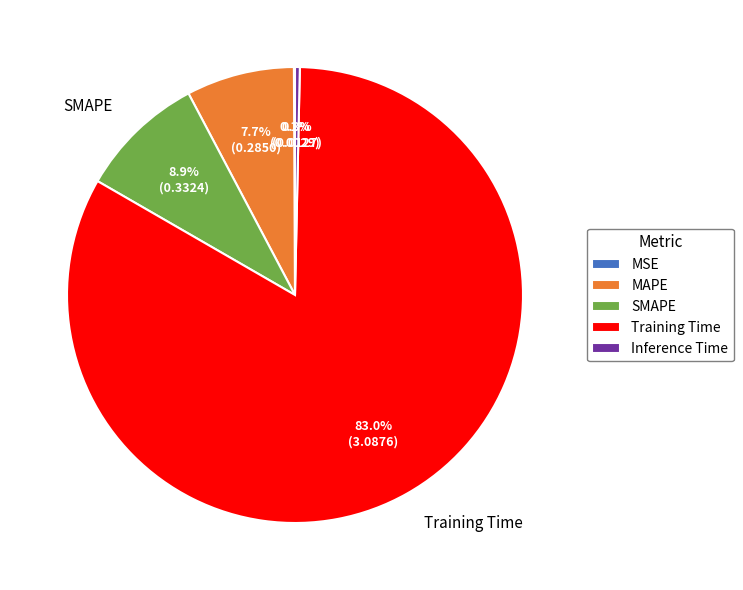

Which category has the biggest portion of the pie?

Training Time